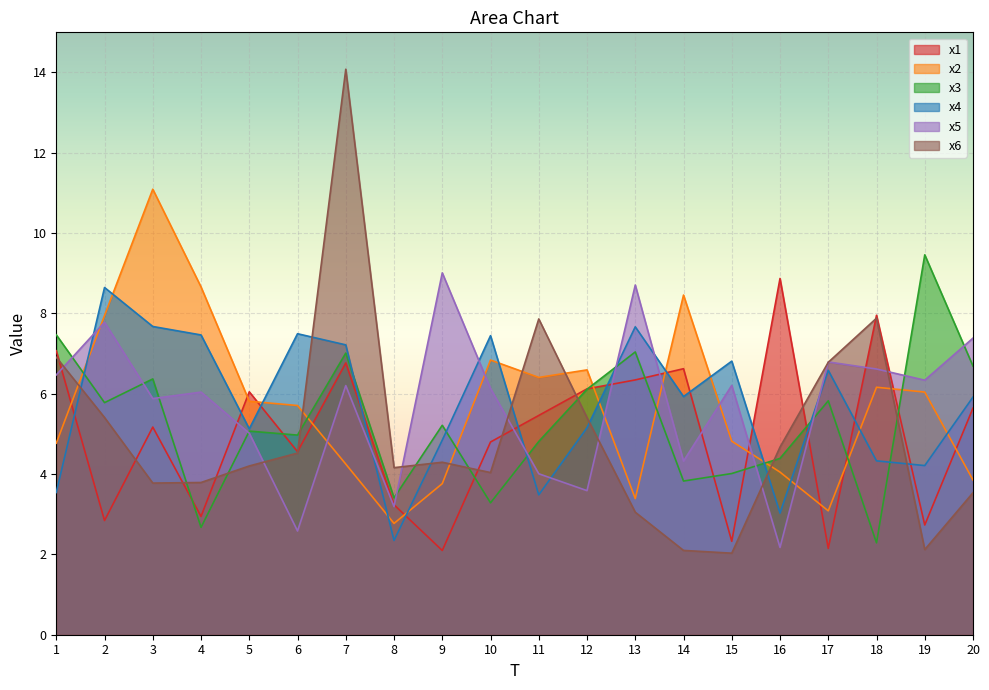

How many values in the x2 series exceed 5?

11